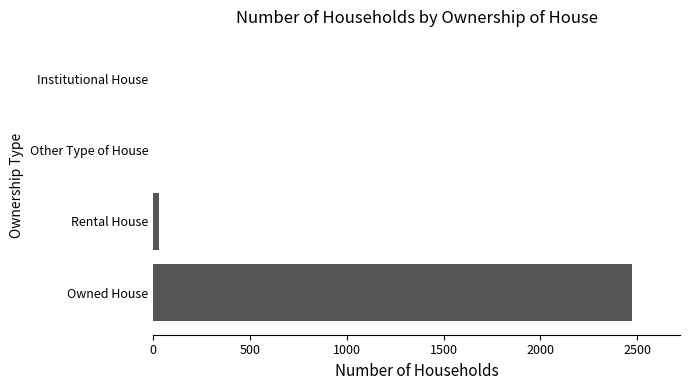

Between Owned House and Rental House, which is larger?

Owned House